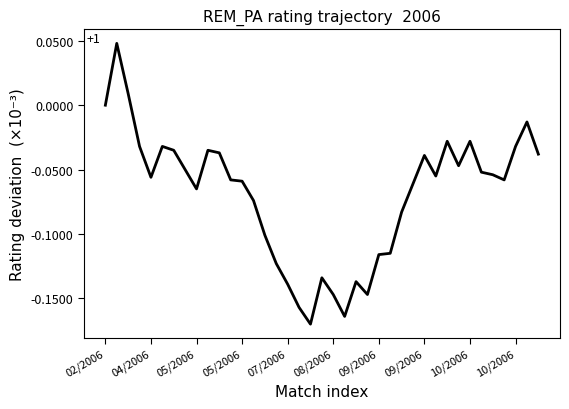

Count the number of categories in the chart.

39